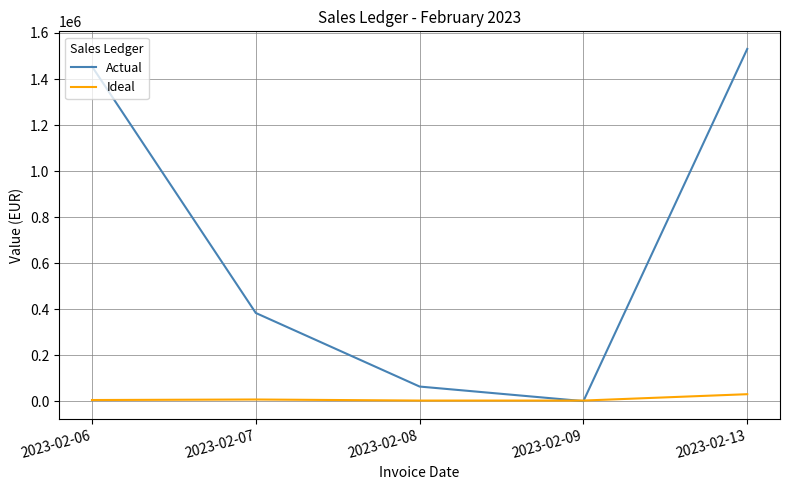

Between which two adjacent categories do Actual and Ideal first intersect?

2023-02-08 and 2023-02-09